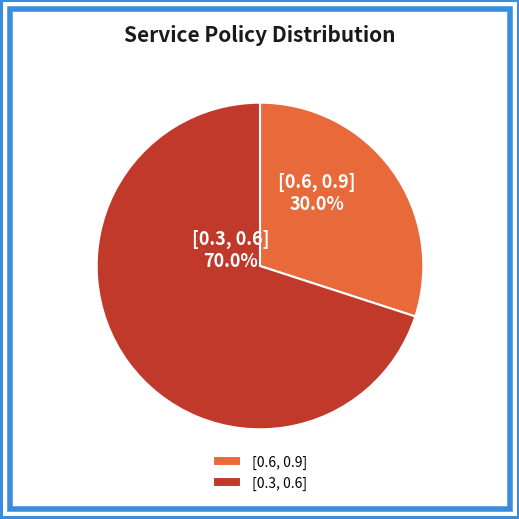

Which slice is the largest?

[0.3, 0.6]